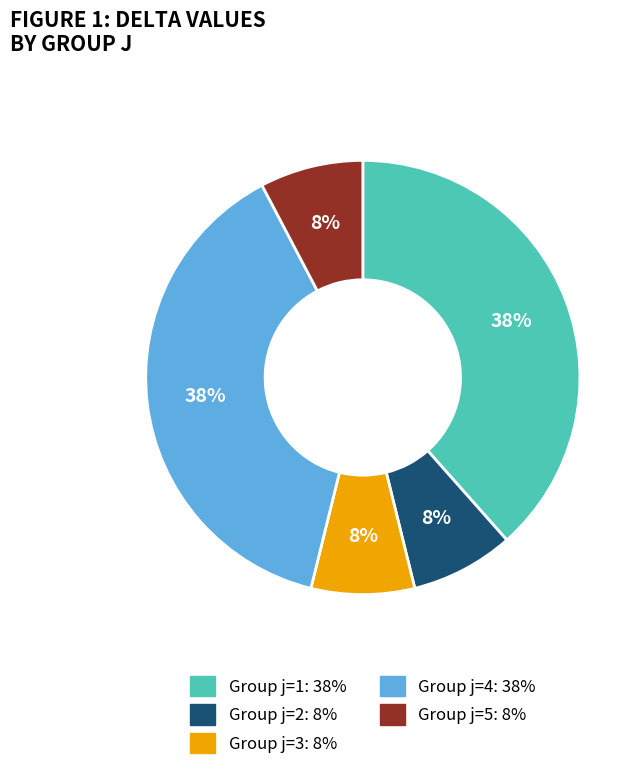

Does any single category account for the majority?

No